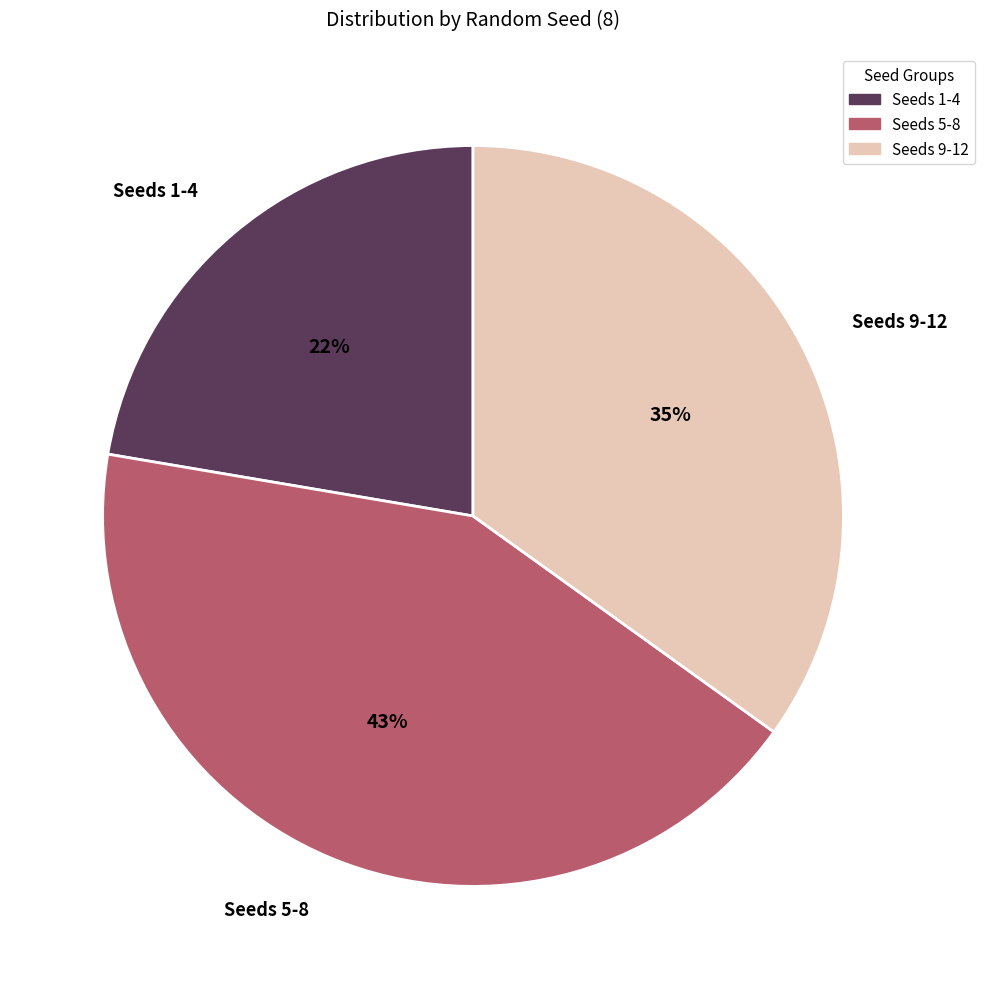

How many segments does this pie chart have?

3